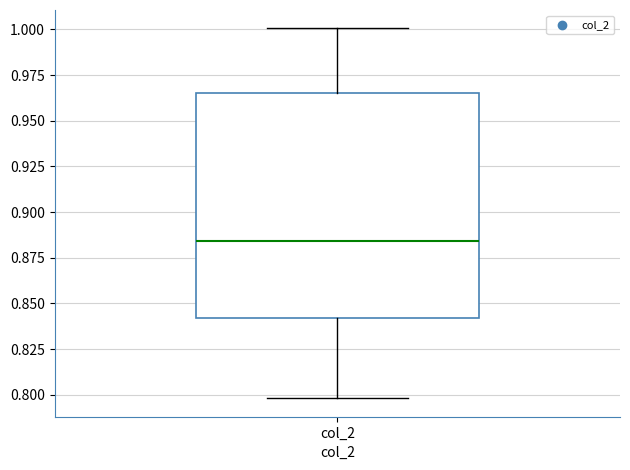

Read this box plot against the y-axis: the position of the median line, the range covered by the box, and the ends of both whiskers. The values are not printed on the chart, so give them approximately, as read against the axis.

median 0.885, box 0.840 to 0.965, whiskers 0.800 to 1.000